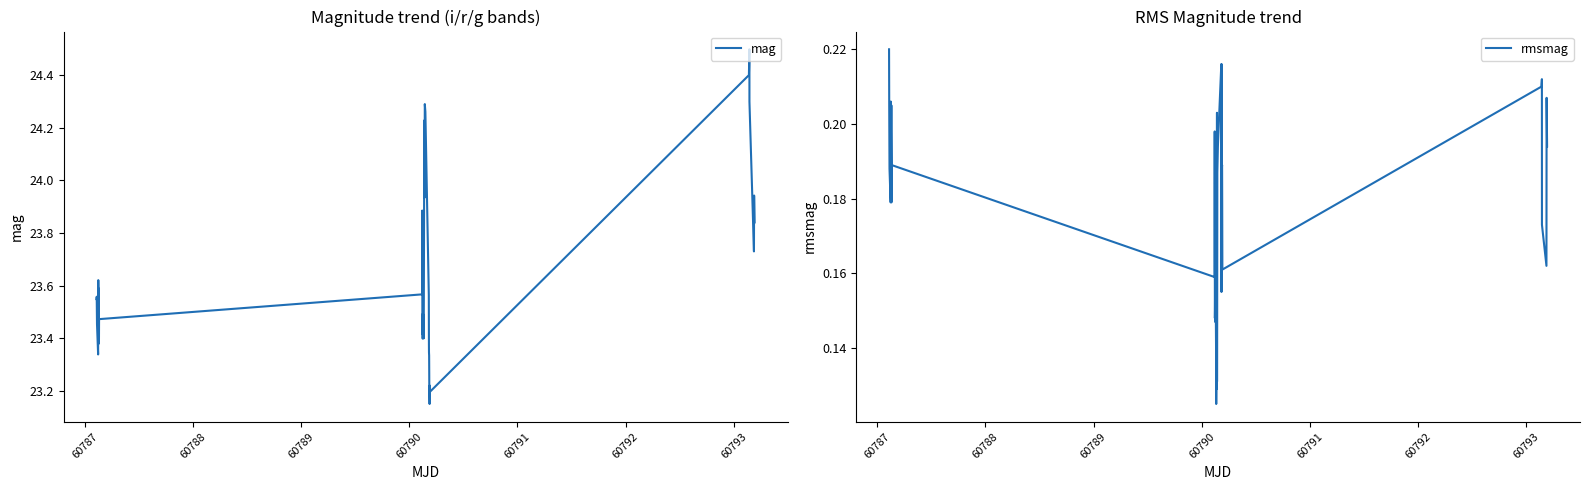

True or false: mag and rmsmag cross at least once.

False